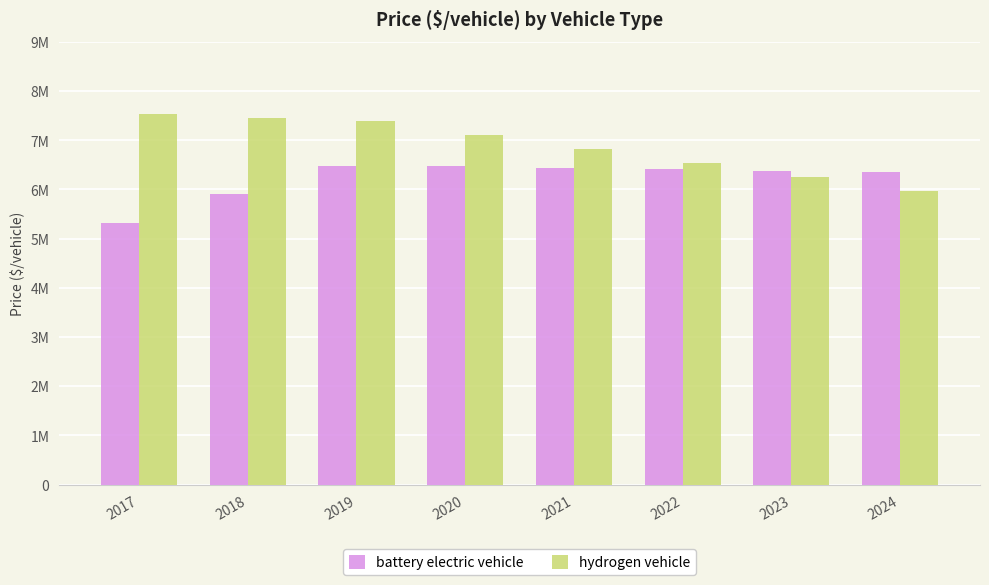

What is the smallest value displayed?

5321854.2